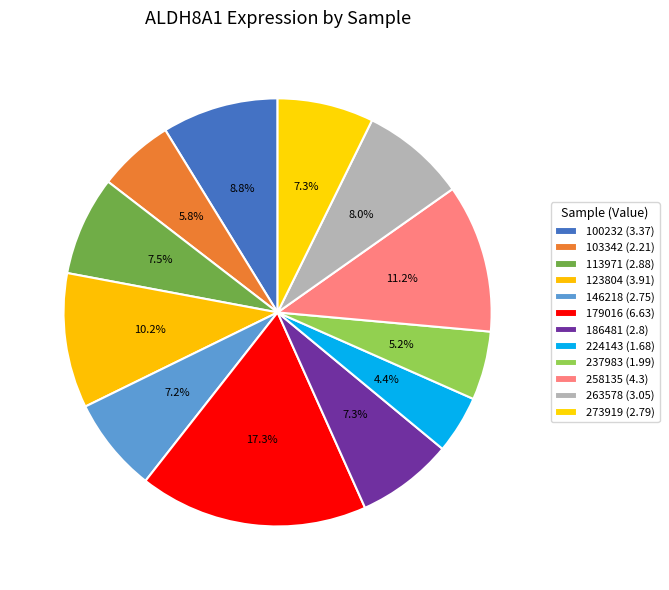

How many segments does this pie chart have?

12